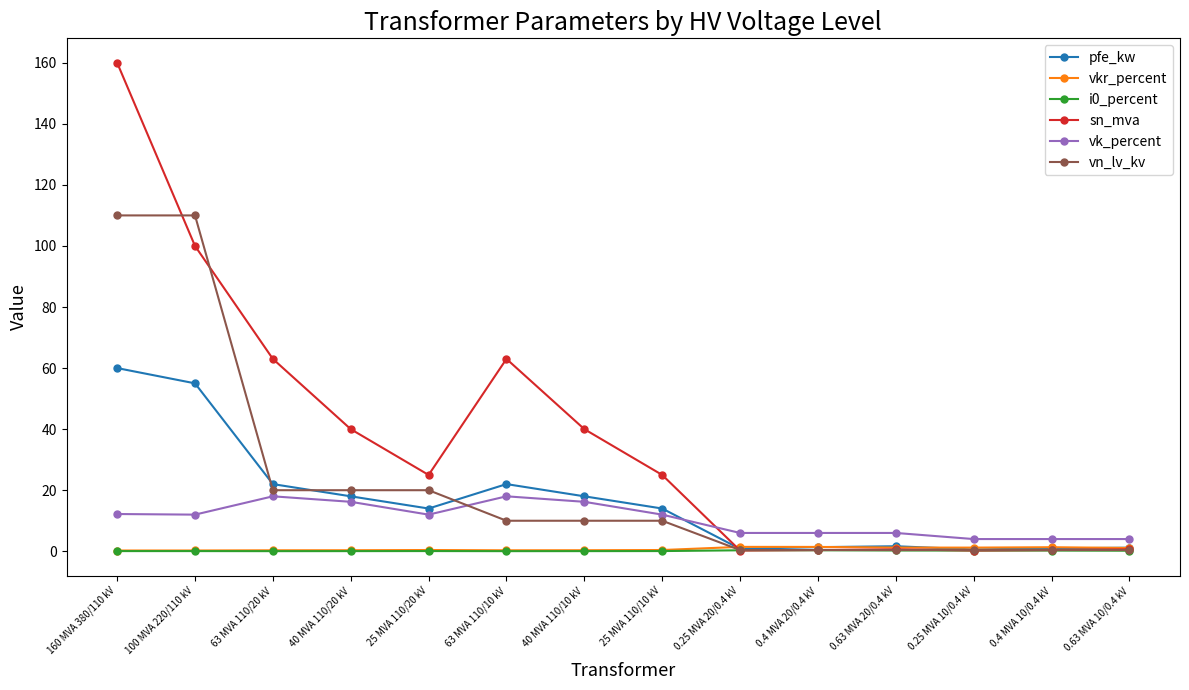

What is the value of the pfe_kw point at the 6th from the left?

22.0